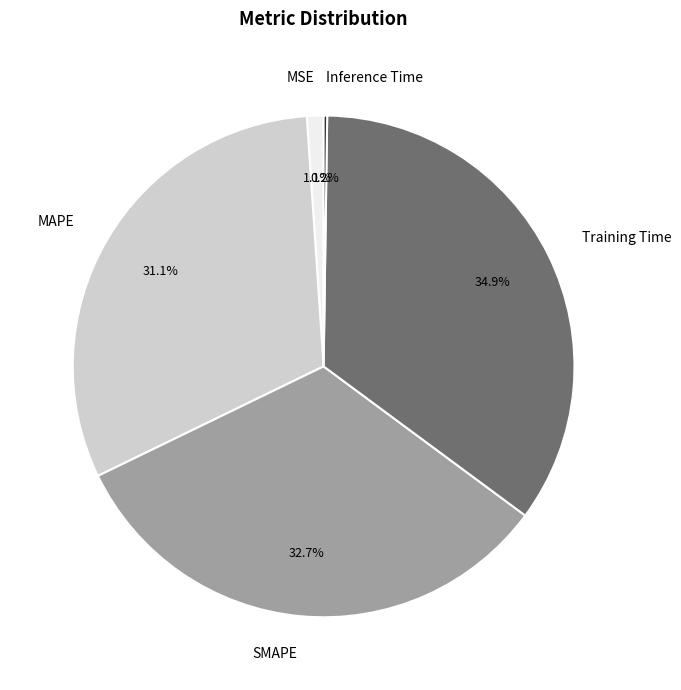

What is the largest slice in the pie chart?

Training Time